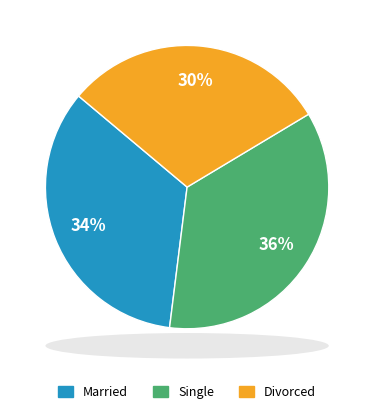

To the nearest percent, what is the average slice percentage?

33%